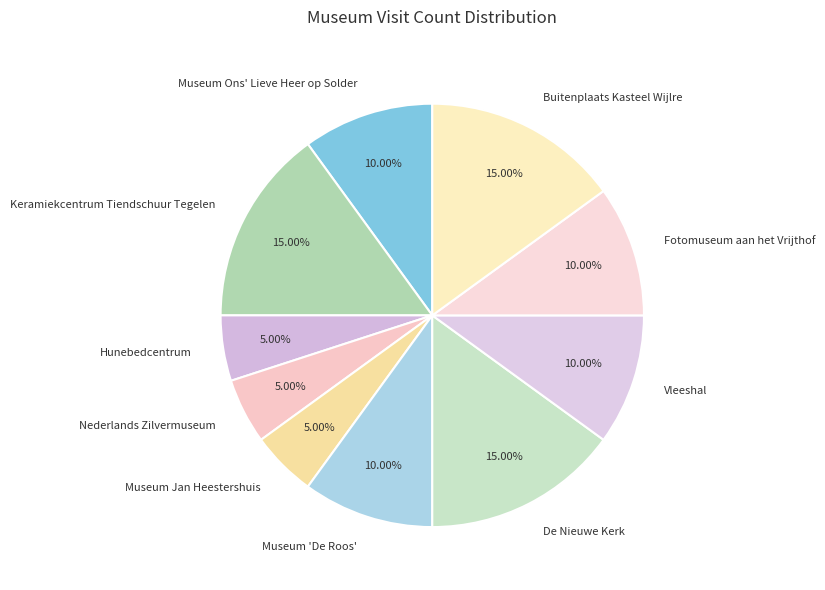

How many slices are in this pie chart?

10